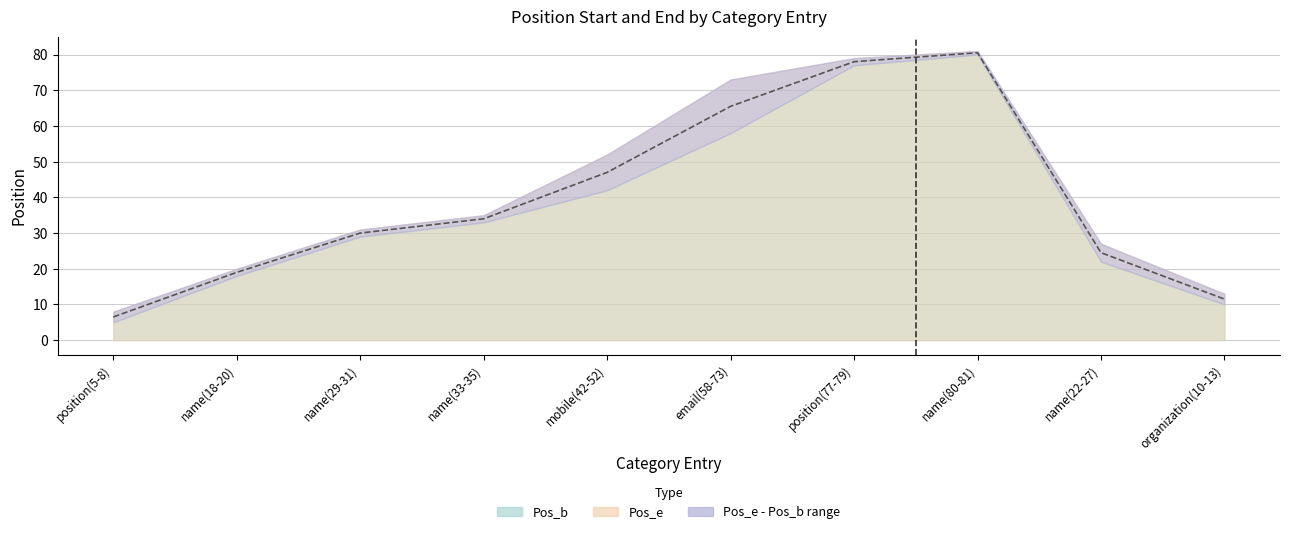

What is the minimum value shown in the chart?

6.5